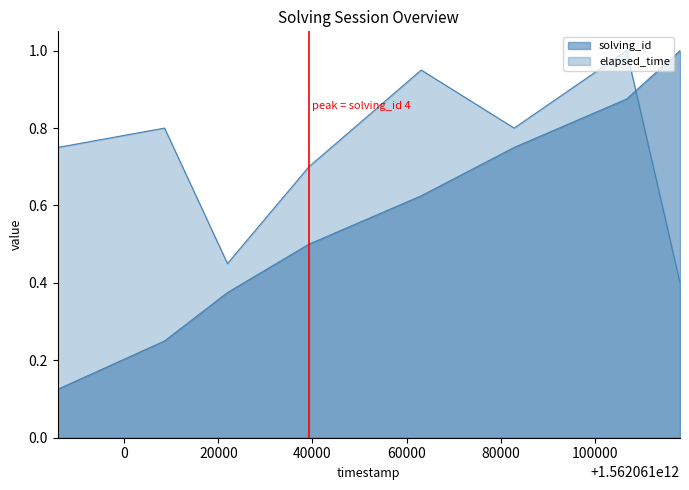

At which label does solving_id reach its minimum?

1562060985837